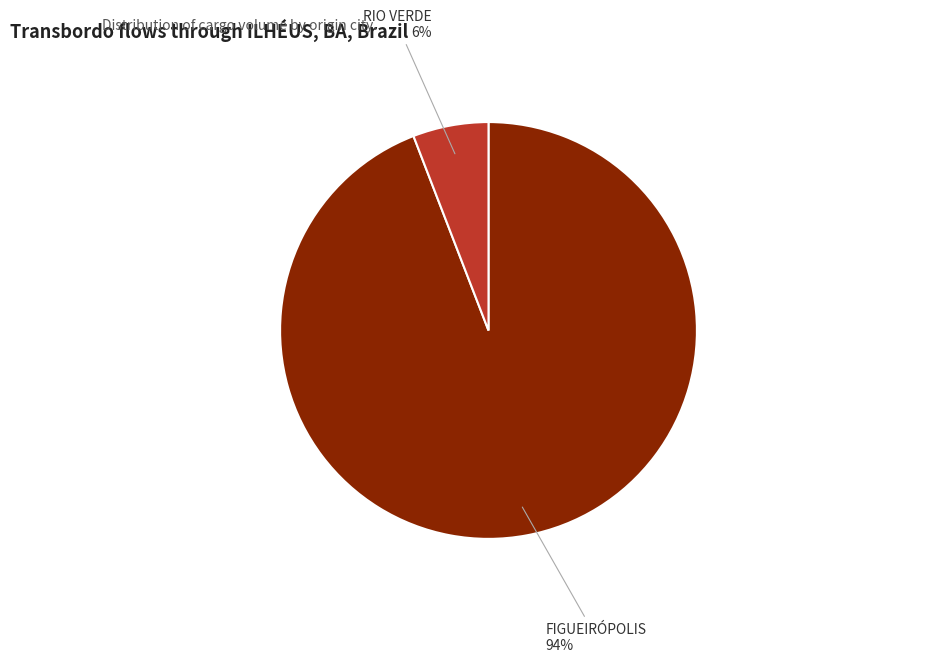

What is the smallest slice in the pie chart?

RIO VERDE